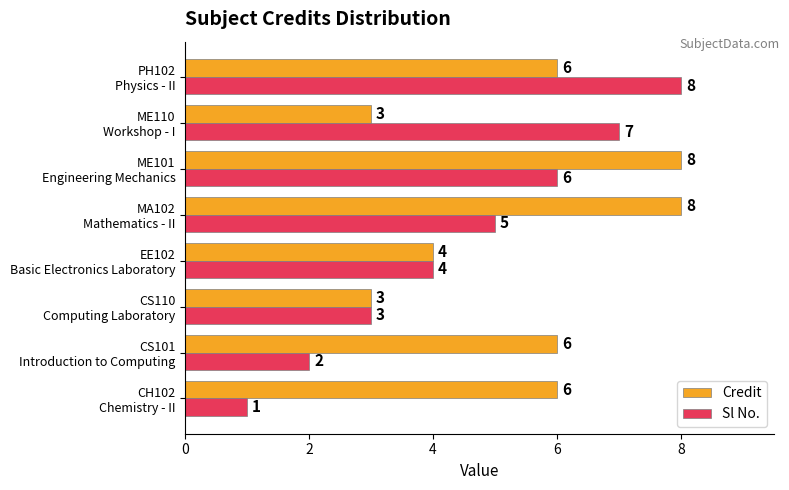

List the series in order of their overall mean, lowest first.

Sl No., Credit